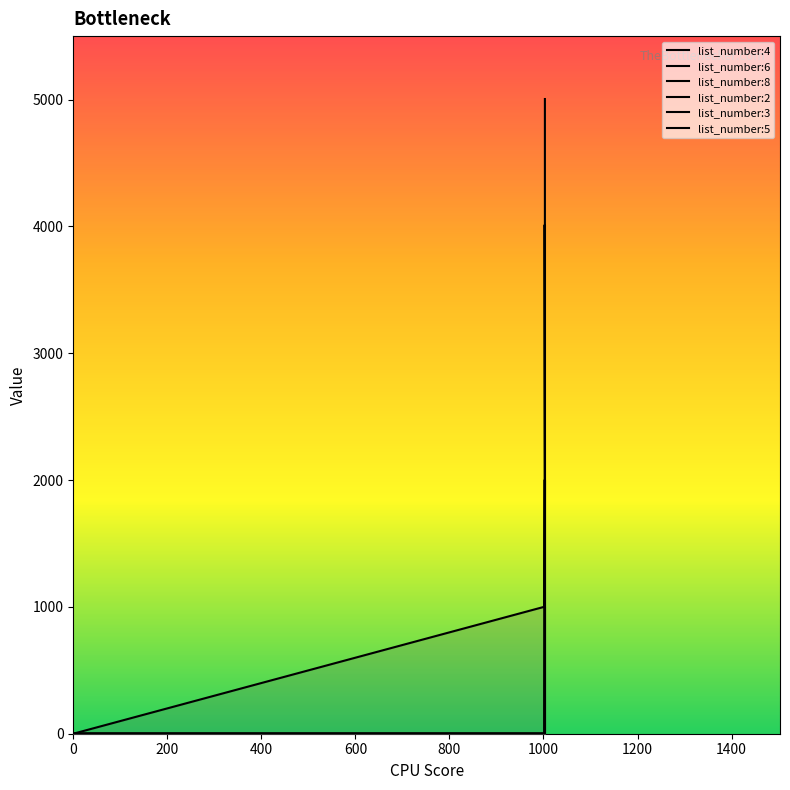

Which series has the largest total across all categories?

list_number:6